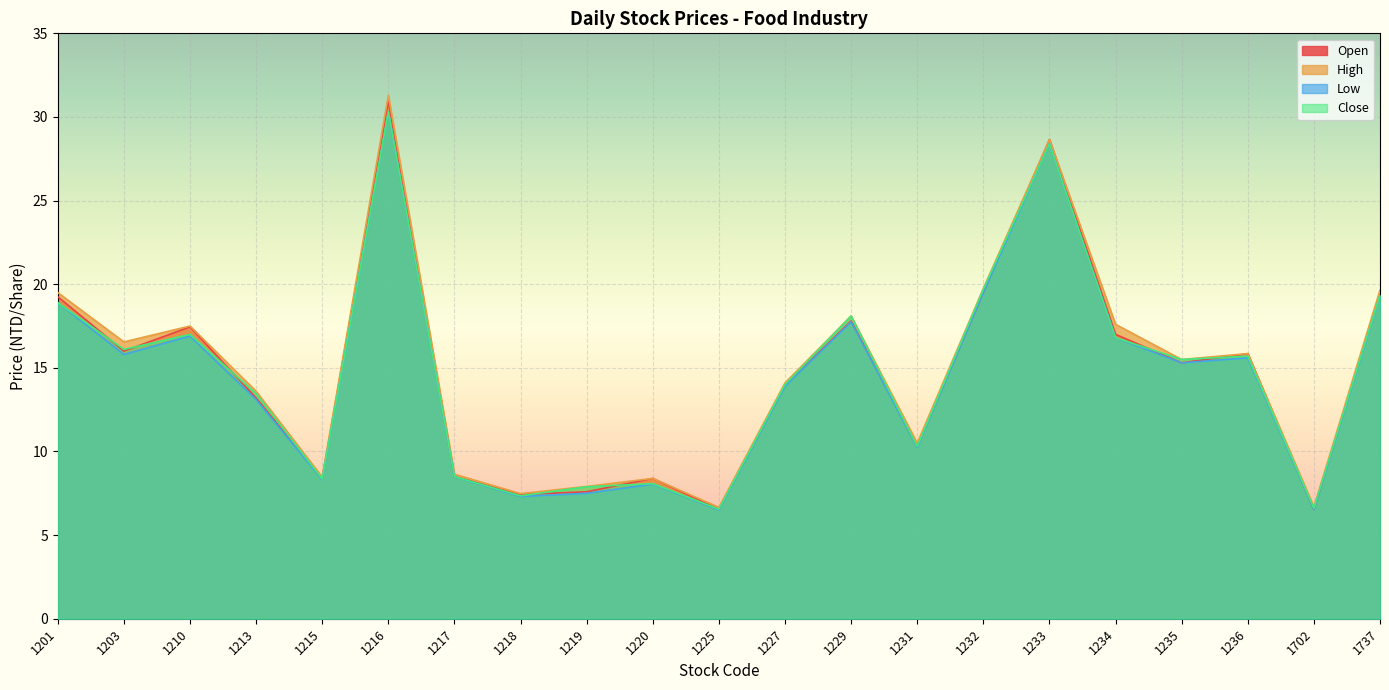

How many lines are shown in the chart?

4